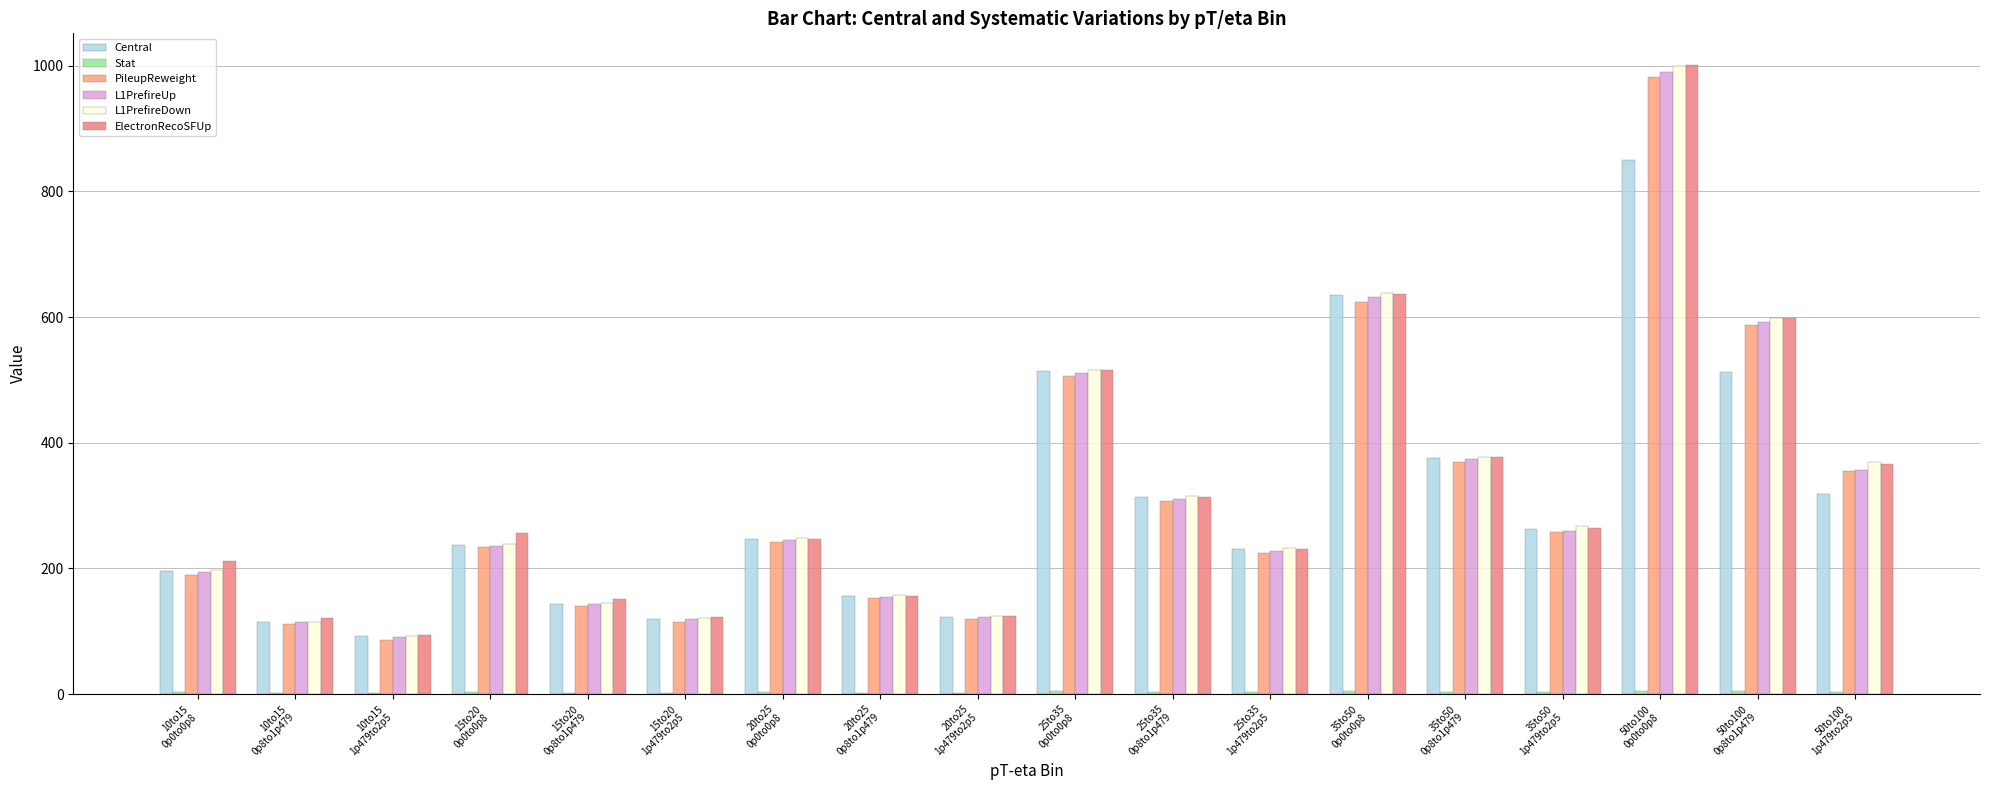

Which series has the largest total across all categories?

ElectronRecoSFUp